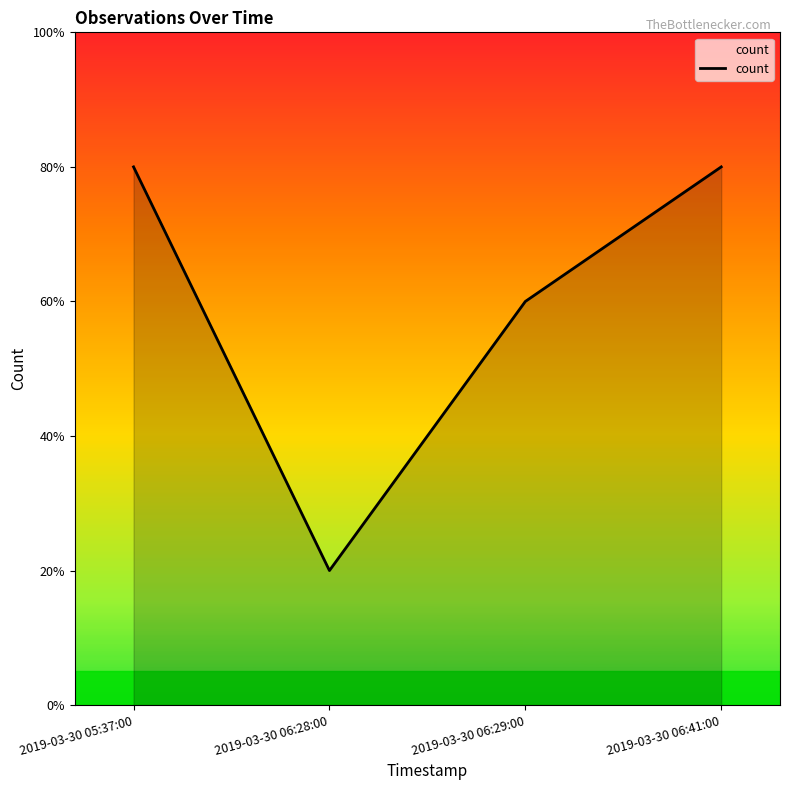

Does the chart display data point markers on the line(s)?

No